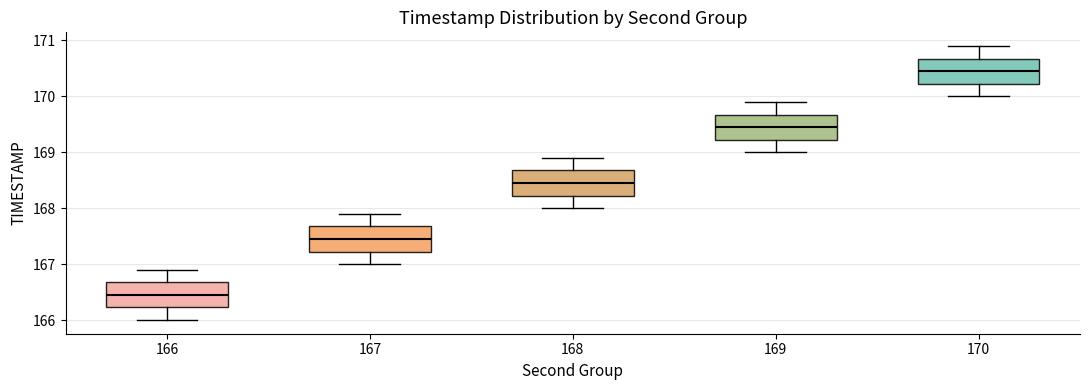

Which box has the lowest median line?

166